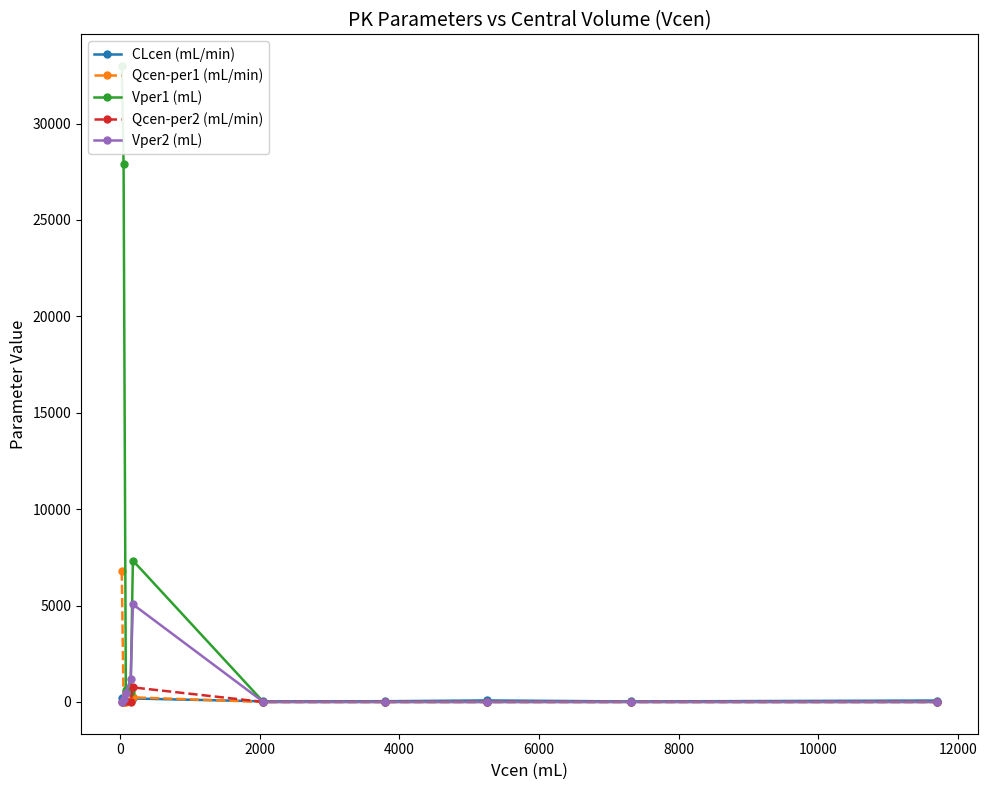

What is the highest value of the Vper1 (mL) series?

32981.0